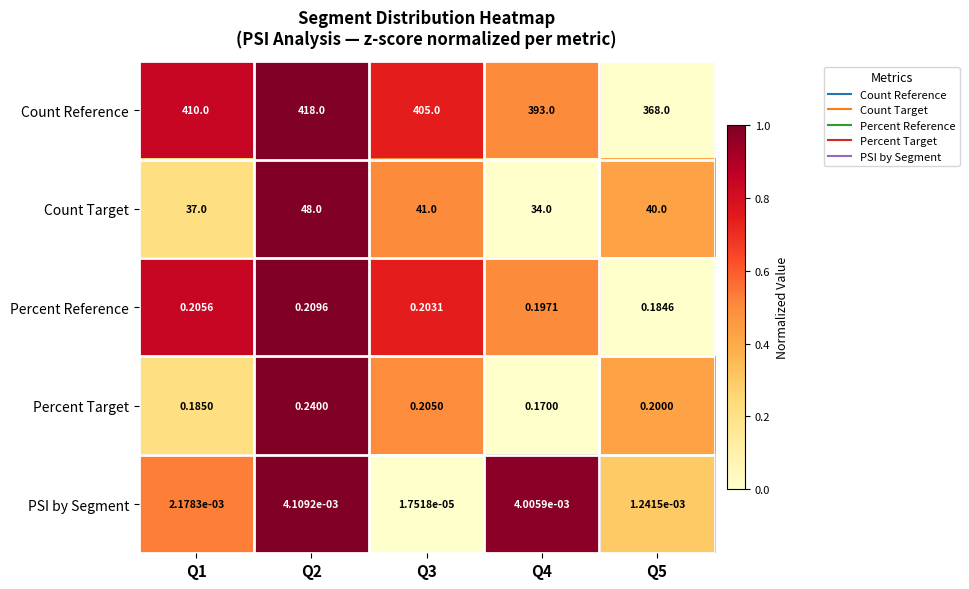

Which series has the largest total across all categories?

Count Reference